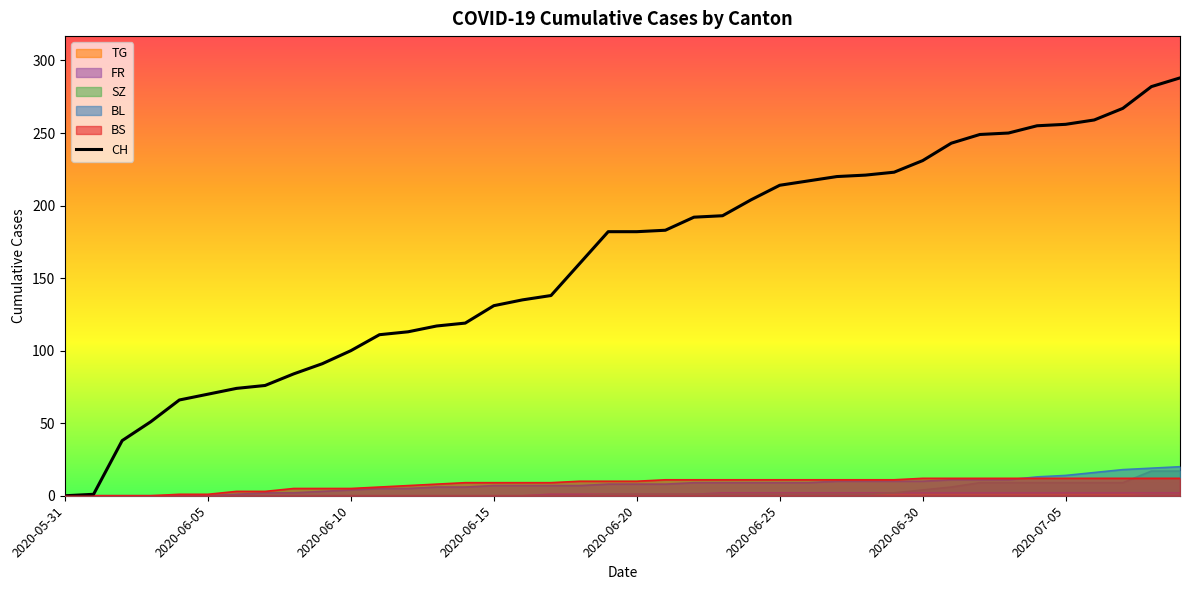

Which series has the largest range (max minus min)?

CH